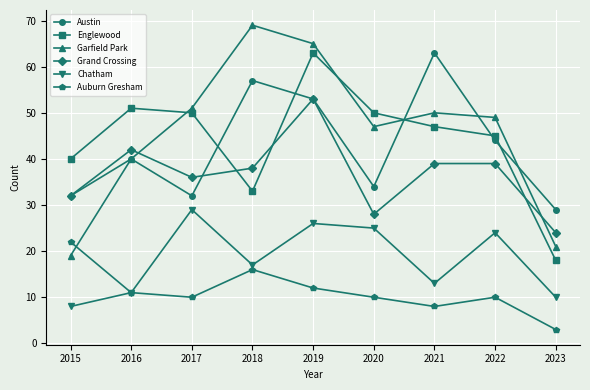

Which series has the largest total across all categories?

Garfield Park